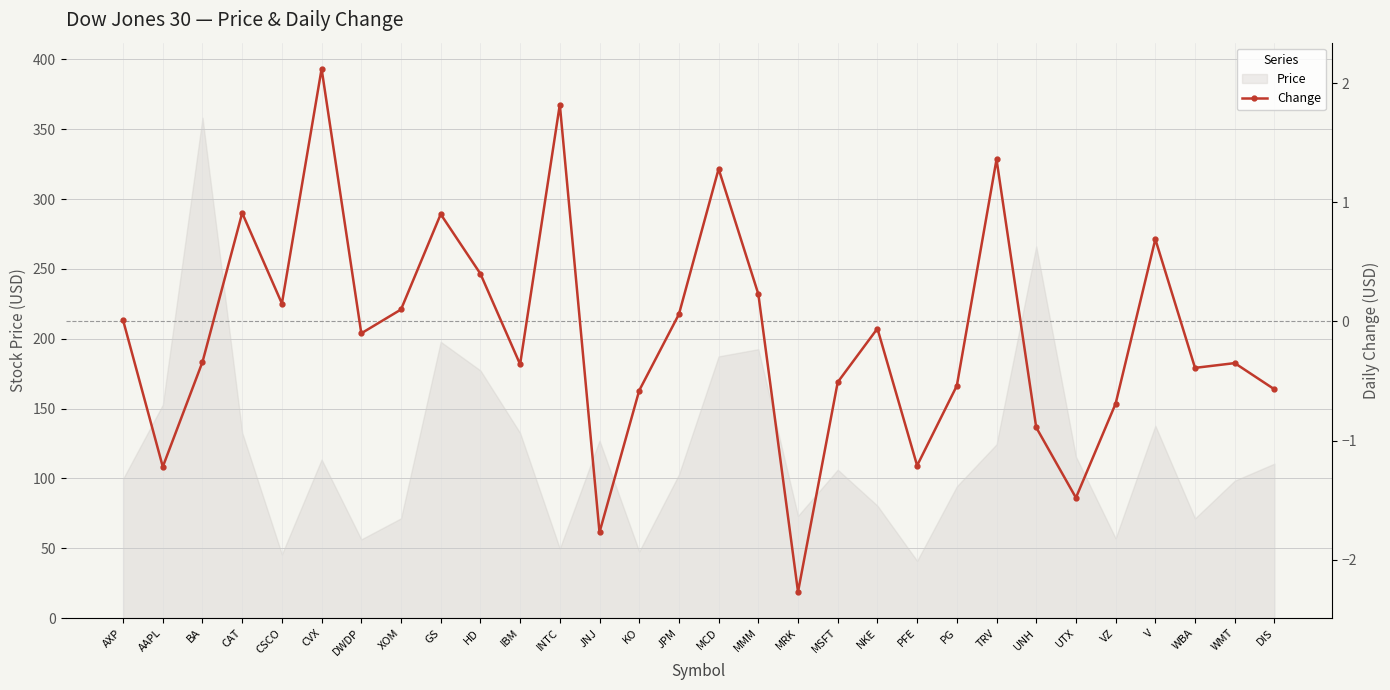

How many values are below 0?

17